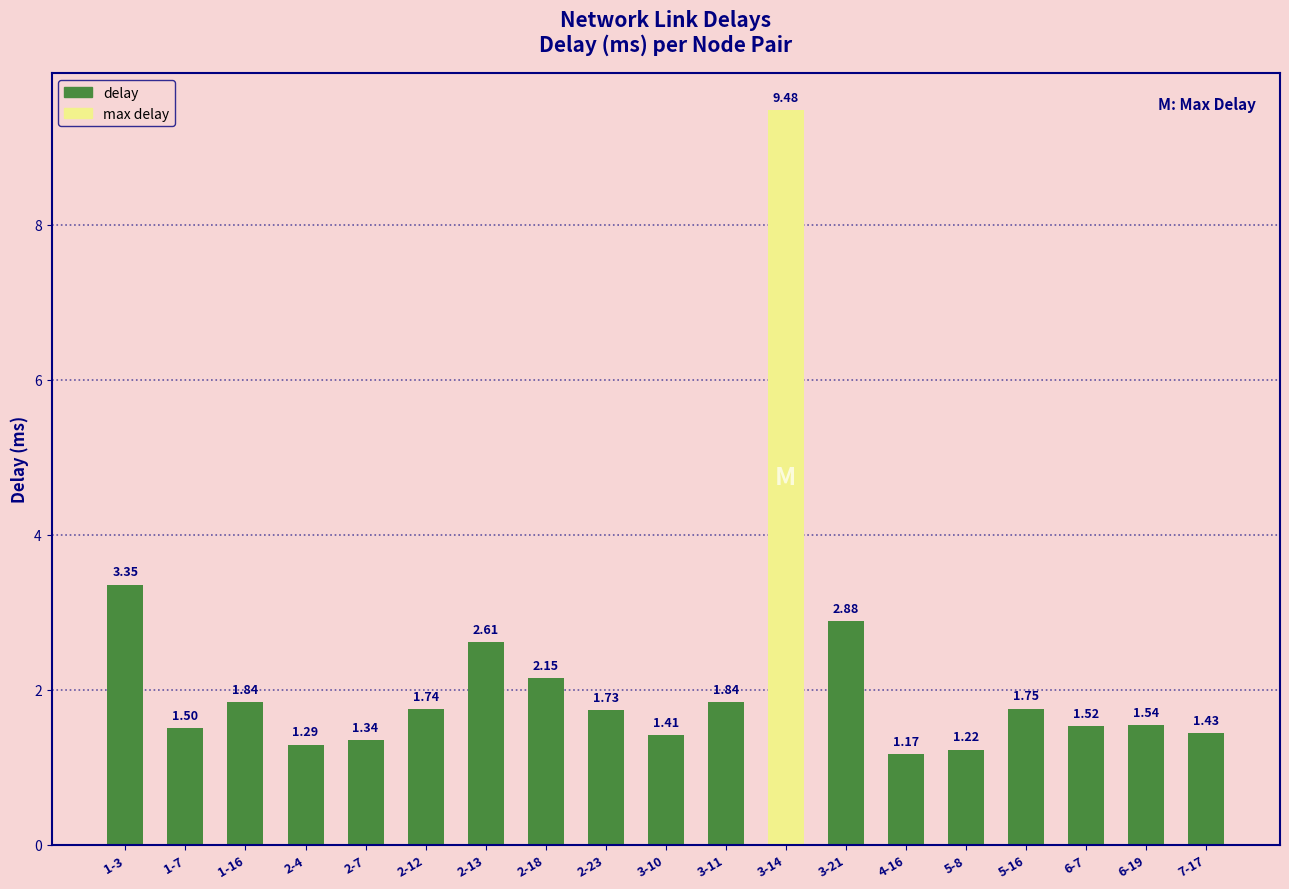

Between 5-16 and 2-23, which is larger?

5-16